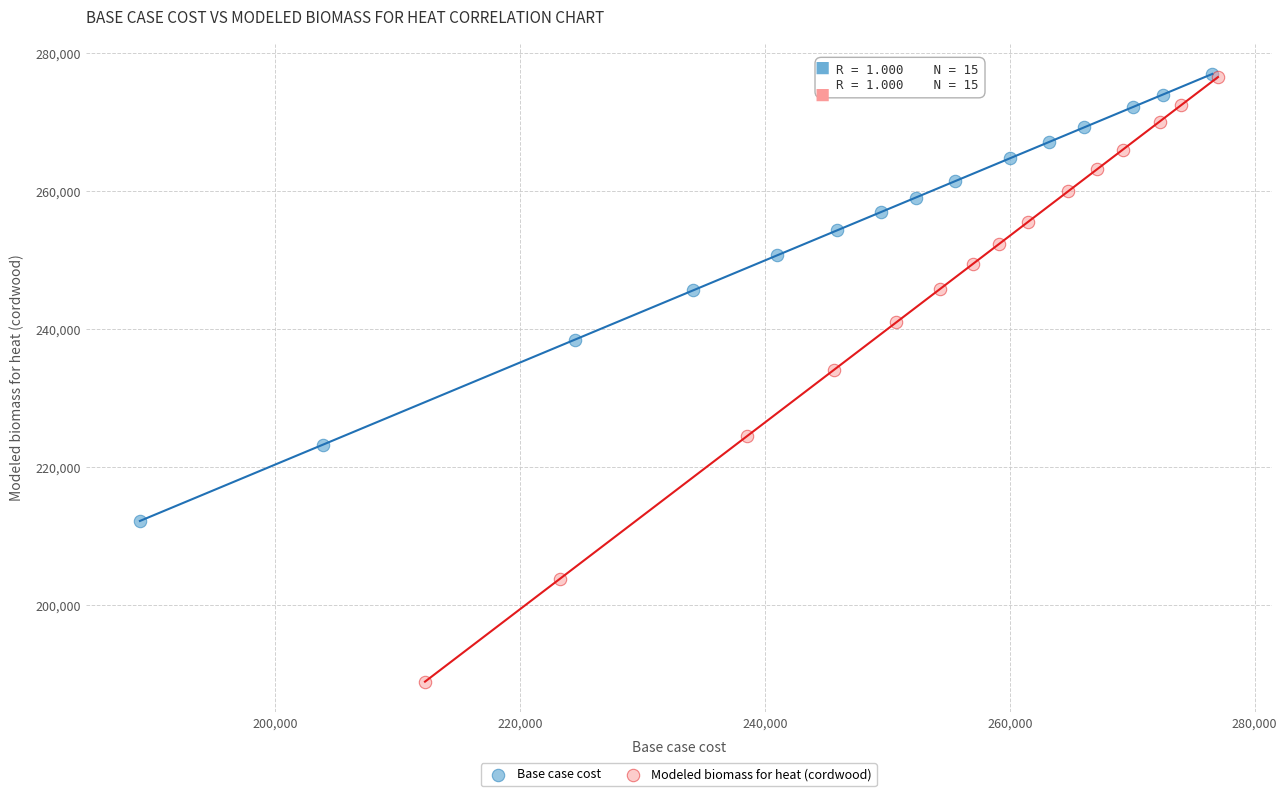

Which series reaches the minimum Y coordinate?

Modeled biomass for heat (cordwood)